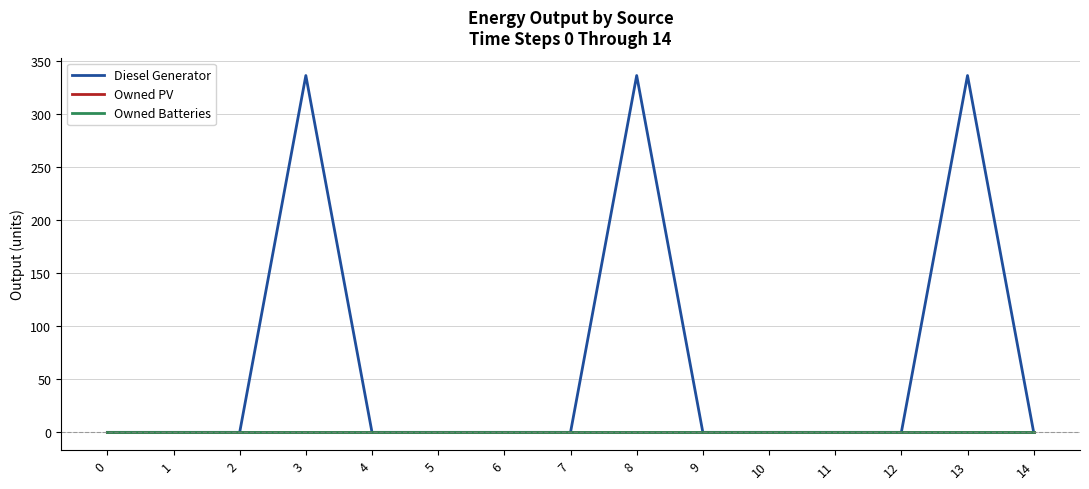

Rank the categories by Owned Batteries value from highest to lowest.

0, 1, 2, 3, 4, 5, 6, 7, 8, 9, 10, 11, 12, 13, 14